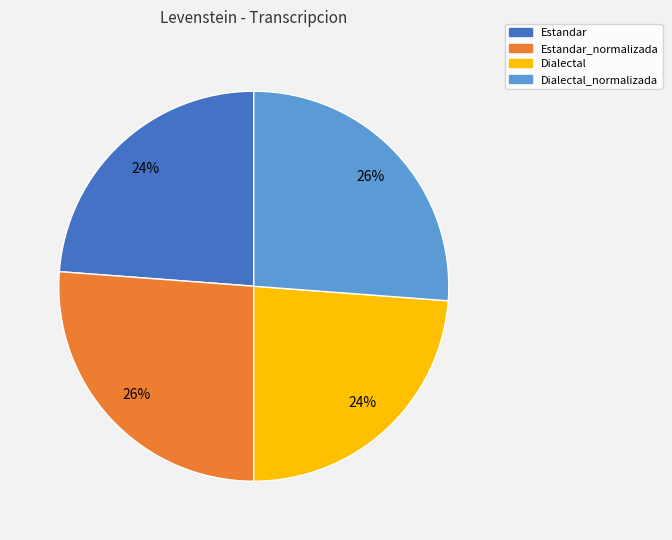

To the nearest percent, what is the average slice percentage?

25%